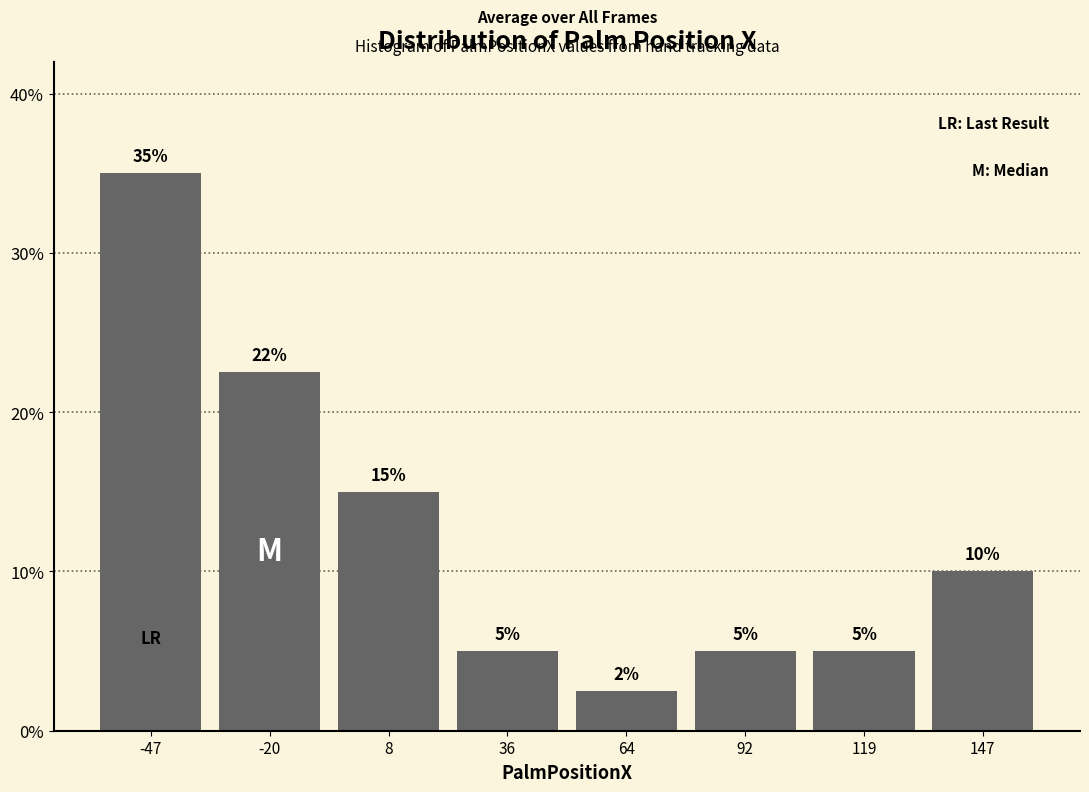

Which range on the x-axis has the tallest bar?

-60 to -35